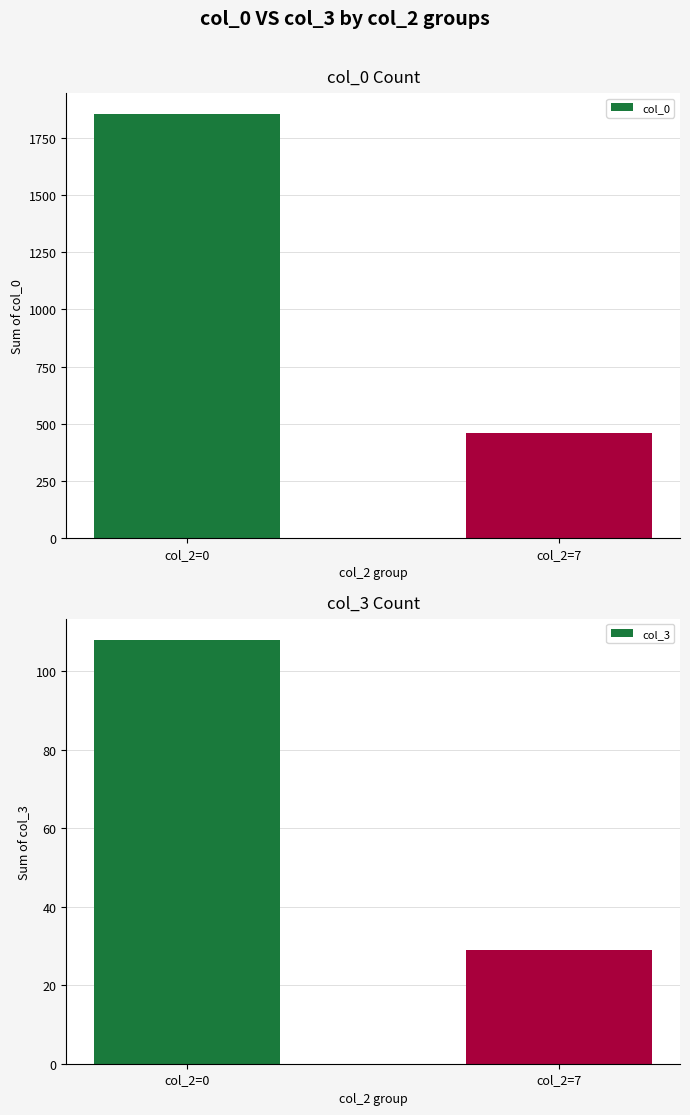

What is the approximate value of col_3 at col_2=7, to the nearest 10?

30